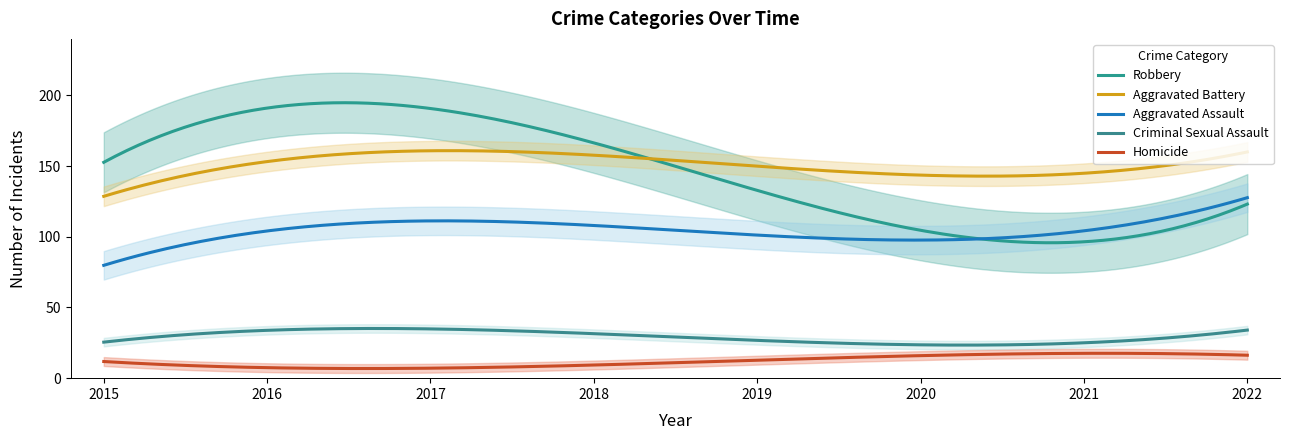

Rank the series by their maximum value, from highest to lowest.

Robbery, Aggravated Battery, Aggravated Assault, Criminal Sexual Assault, Homicide